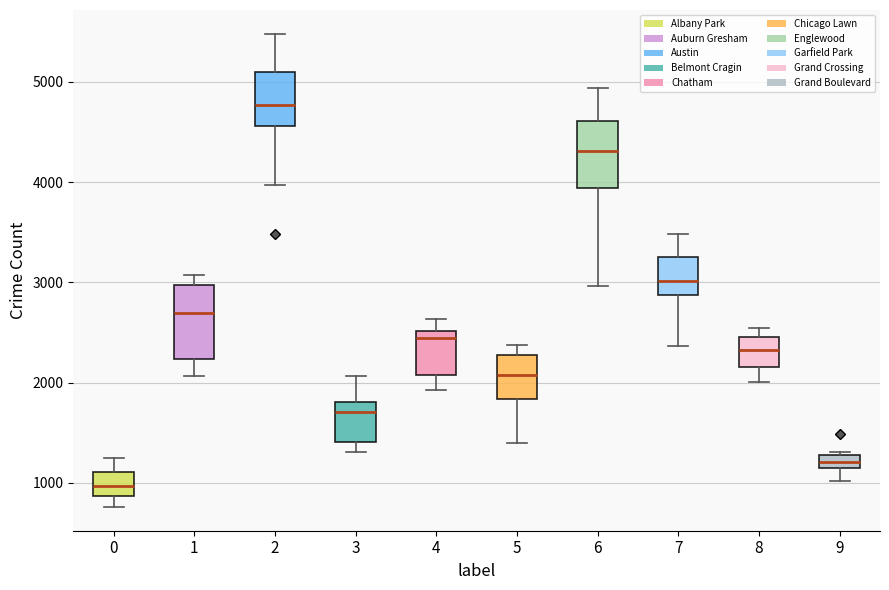

Which box's median line is the lowest?

0